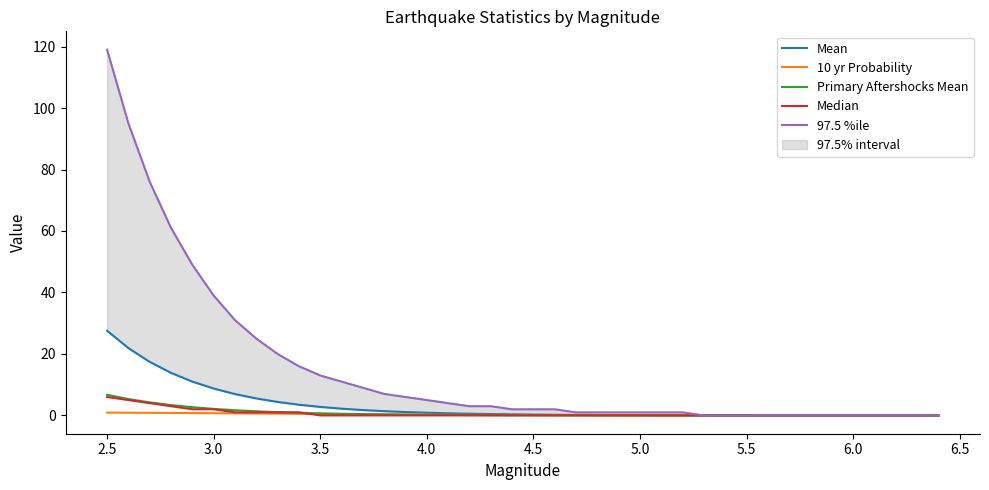

What is the maximum value for Primary Aftershocks Mean?

6.7